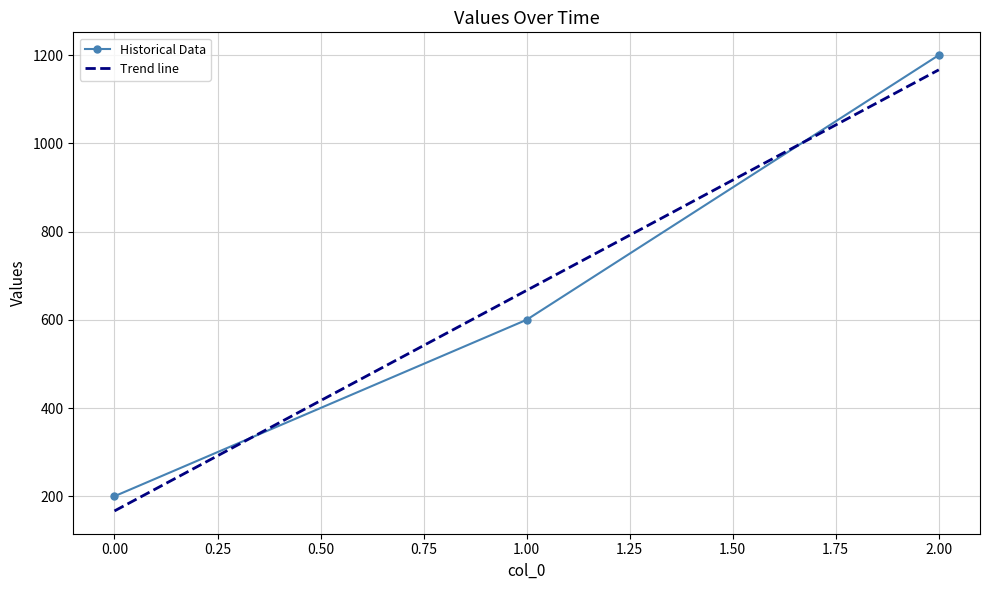

The chart shows a value of 600 at 1. True or false?

True